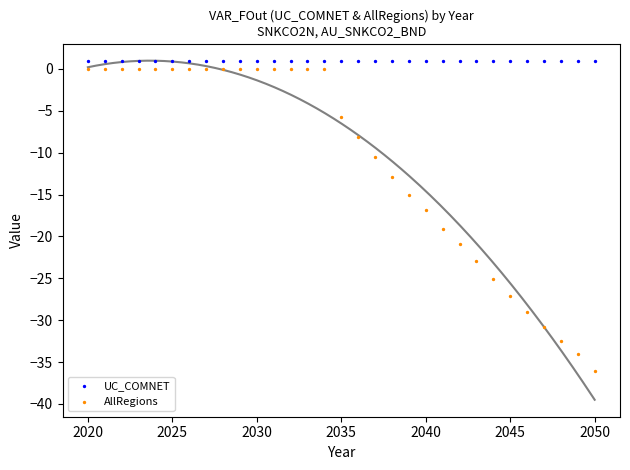

Which series contains the lowest Y value?

AllRegions